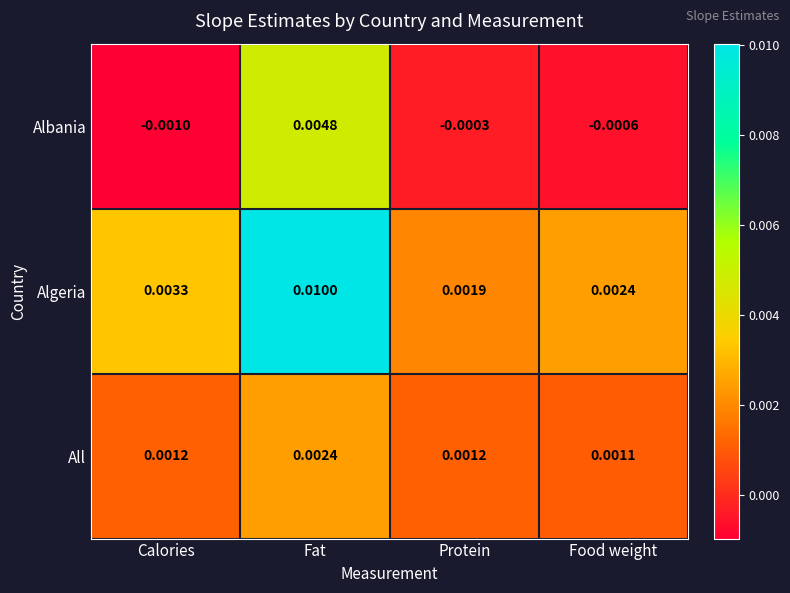

List the series in order of their overall mean, lowest first.

Albania, All, Algeria